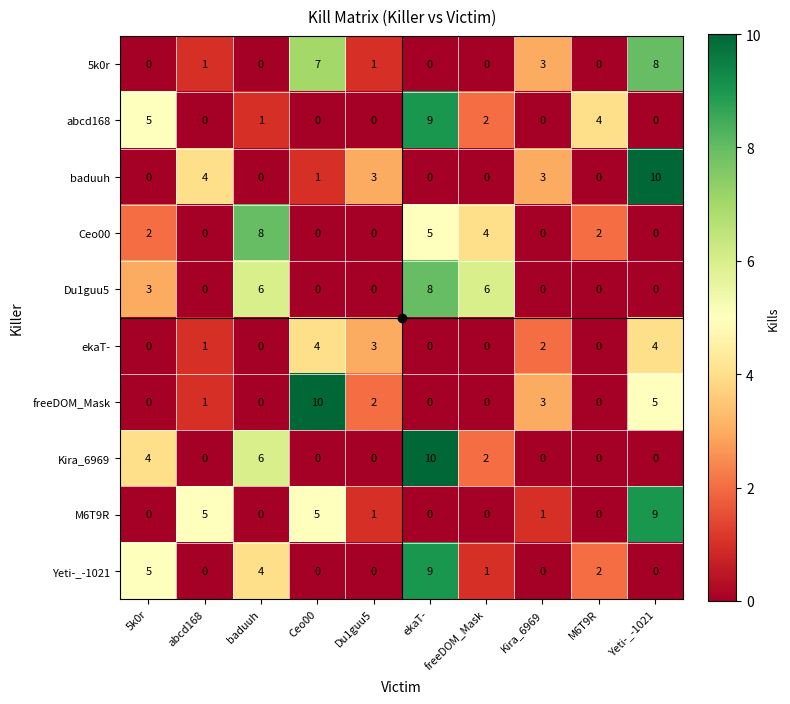

Which series changed the most between abcd168 and baduuh?

Ceo00